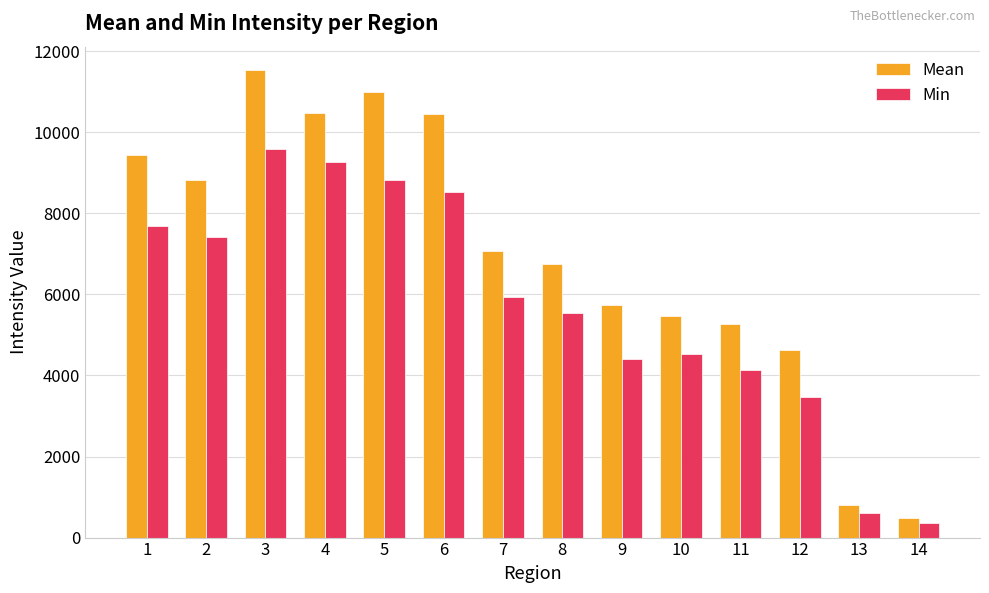

How many values in the Mean series exceed 7069?

7